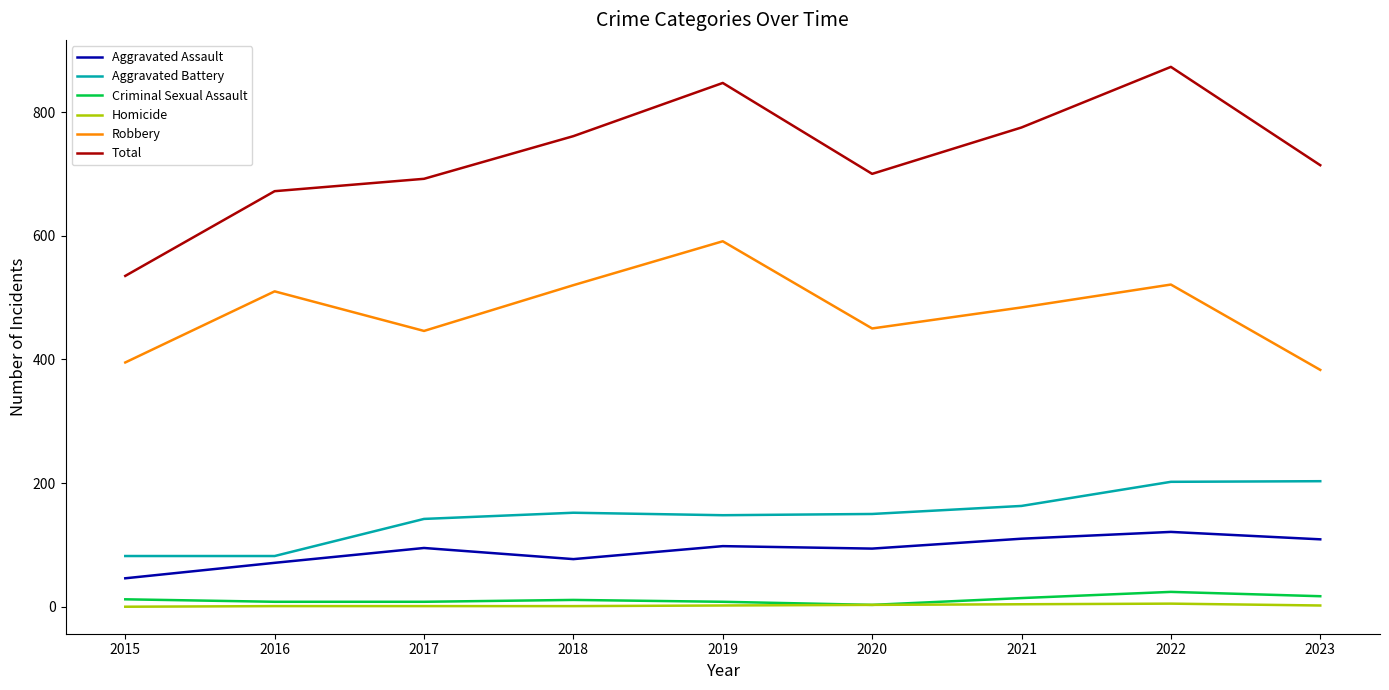

Is it true that Robbery equals 251 at 2019?

False